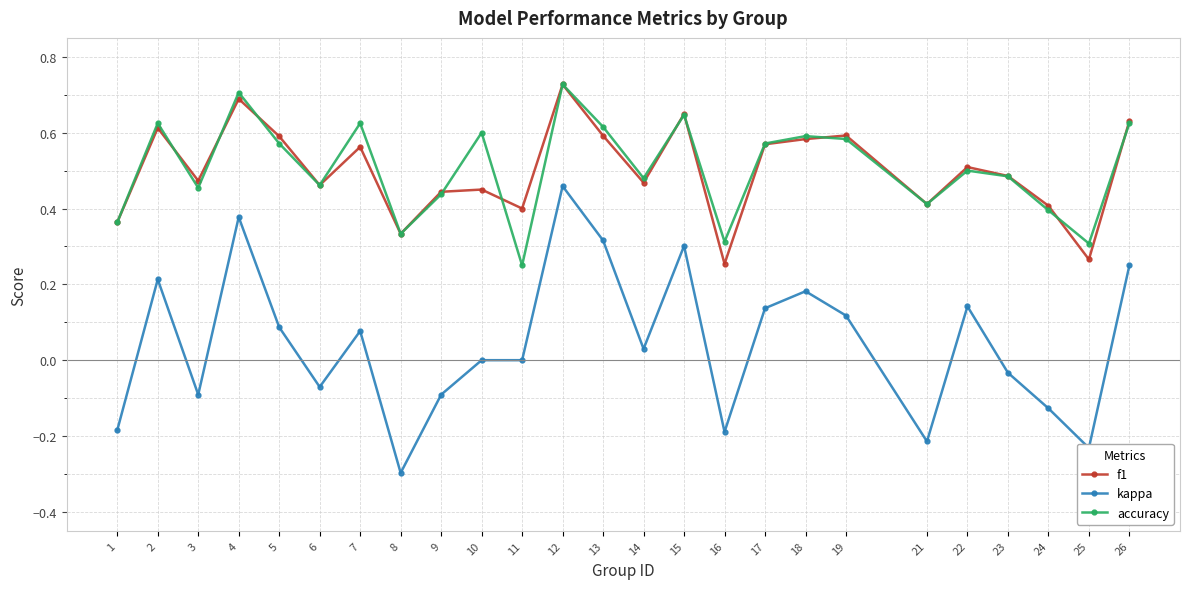

Is the value of kappa at 15 greater than the value of accuracy at 2?

No